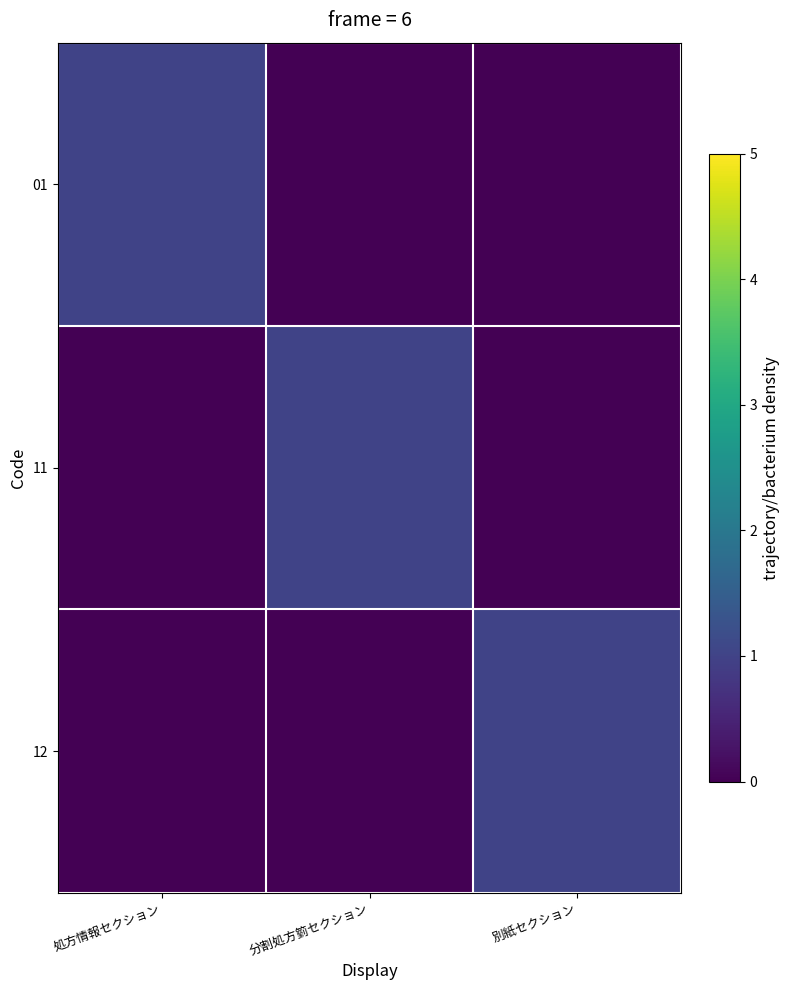

Reading left to right, list all the values displayed in this chart.

01: 処方情報セクション=1	分割処方箌セクション=0	別紙セクション=0
11: 処方情報セクション=0	分割処方箌セクション=1	別紙セクション=0
12: 処方情報セクション=0	分割処方箌セクション=0	別紙セクション=1